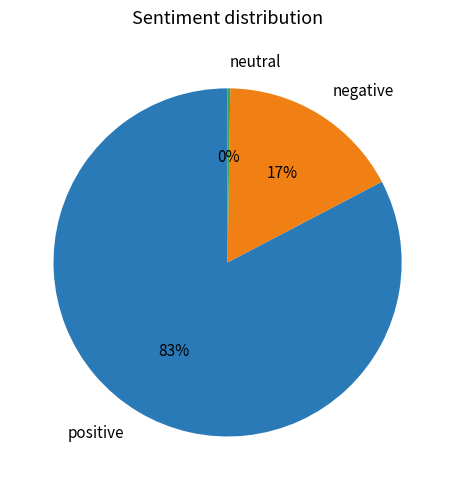

To the nearest percent, what is the difference between the negative and positive slice percentages?

66%